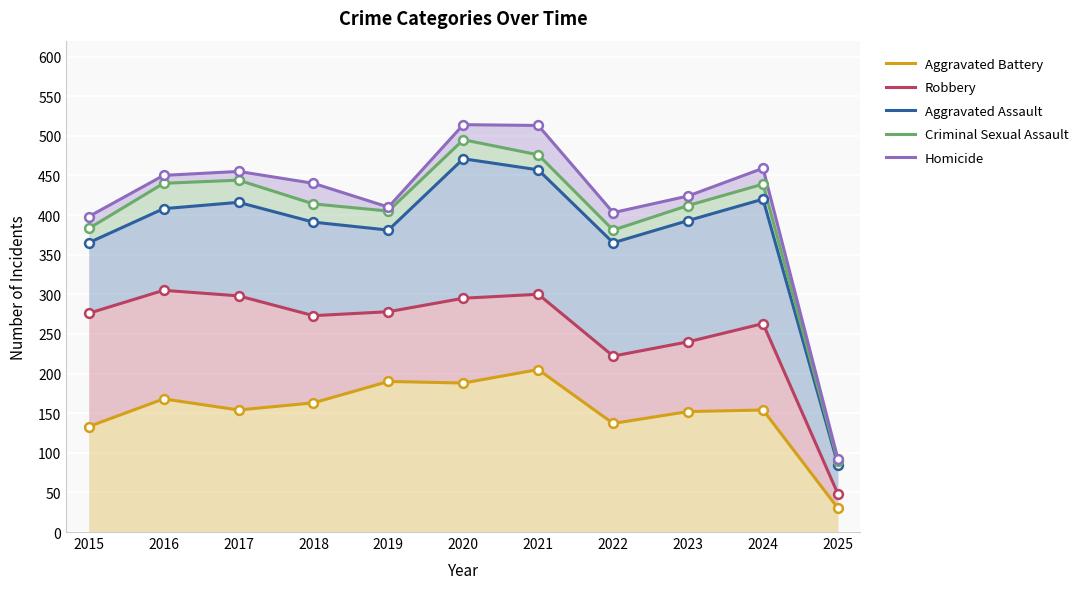

What are all the series names shown in the legend?

Aggravated Battery, Robbery, Aggravated Assault, Criminal Sexual Assault, Homicide